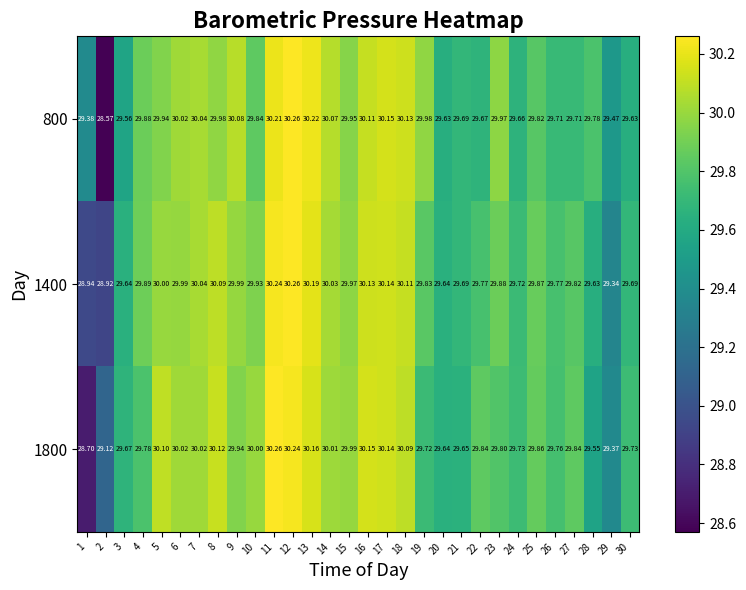

Rank the series at 24 from highest to lowest value.

1800, 1400, 800